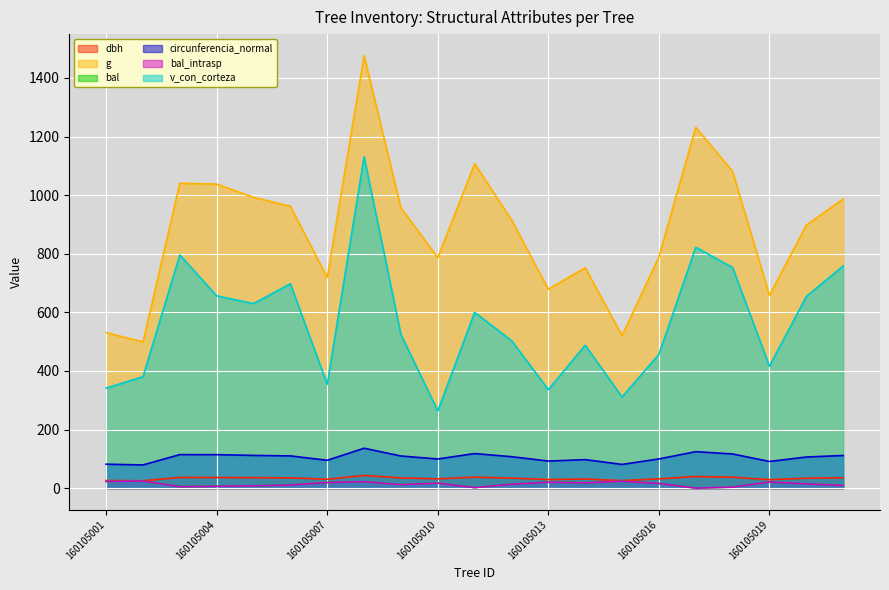

How many data points in bal_intrasp are above 14?

11